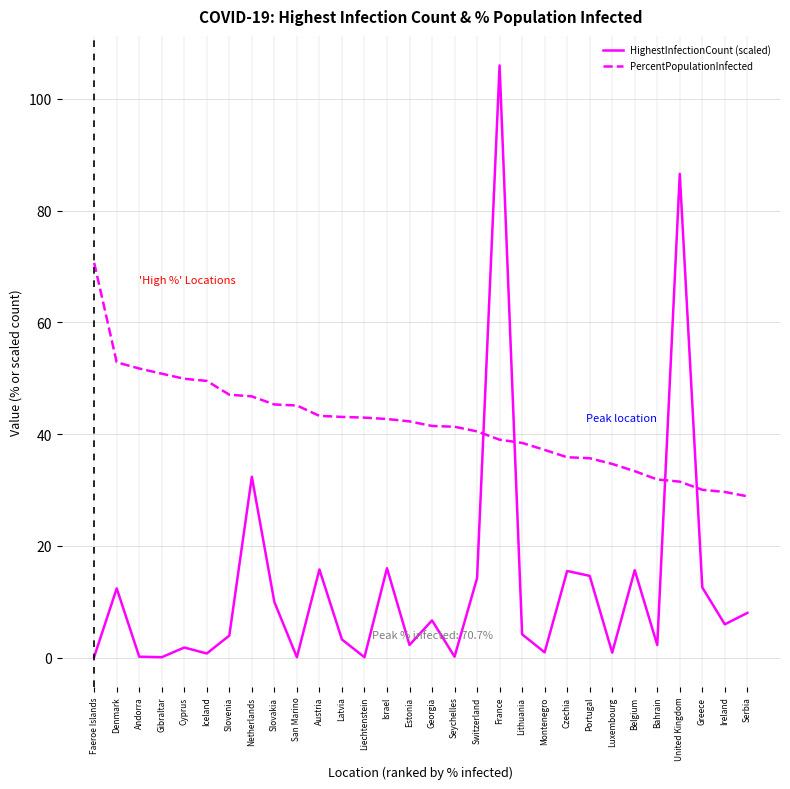

What position from the right is United Kingdom?

4